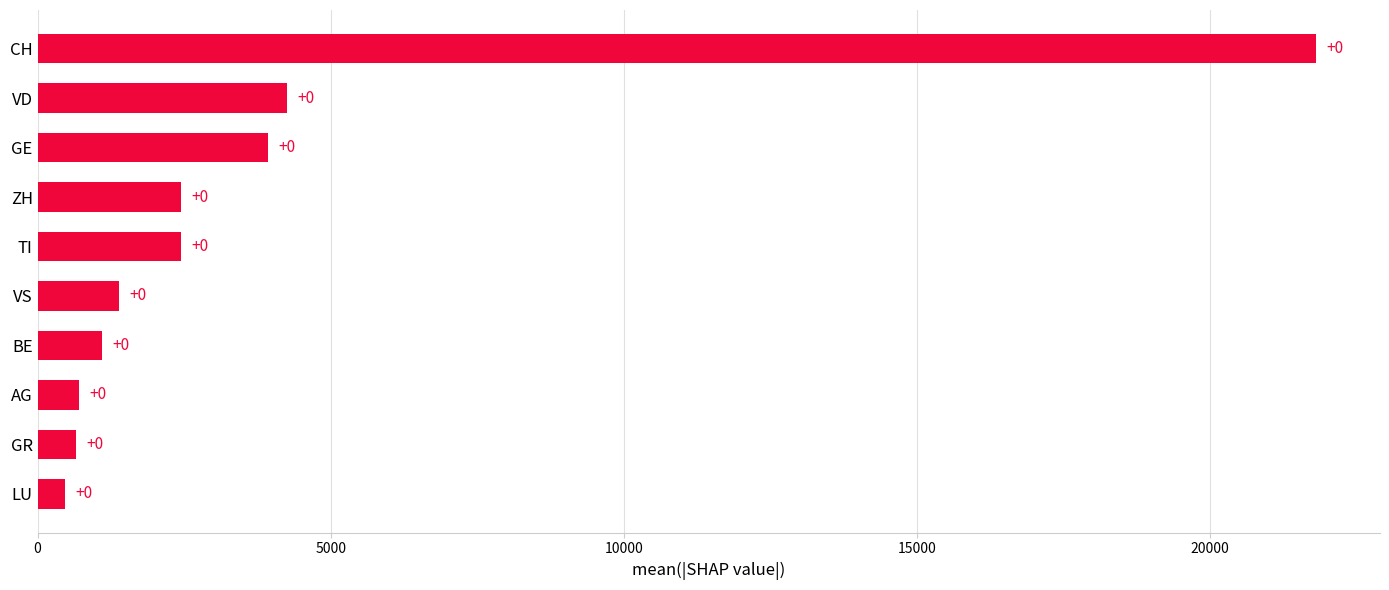

Does the chart contain any negative values?

No